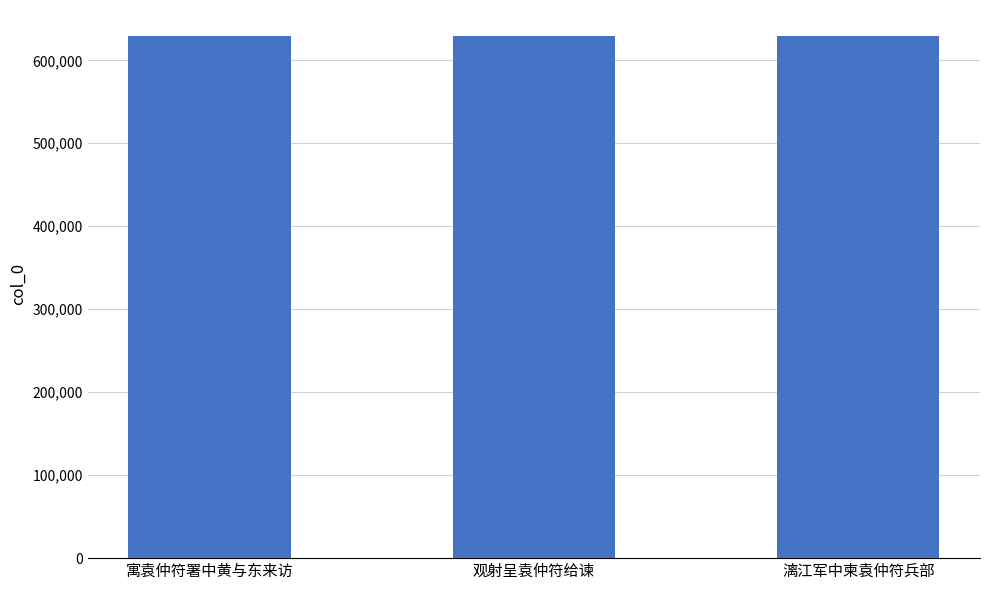

What position from the left is 观射呈袁仲符给谏?

2